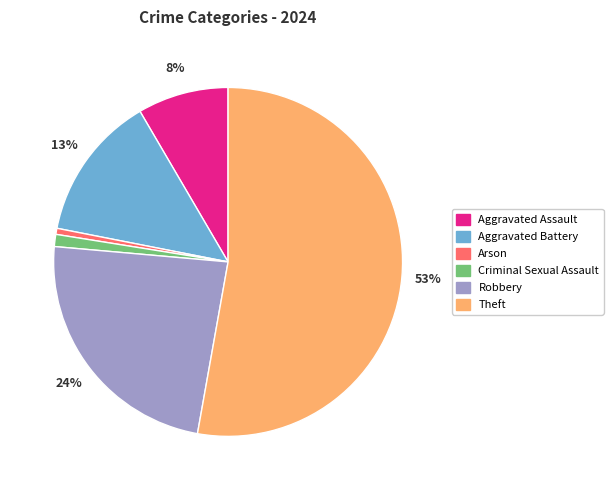

True or false: Aggravated Assault accounts for 8% of the total.

True